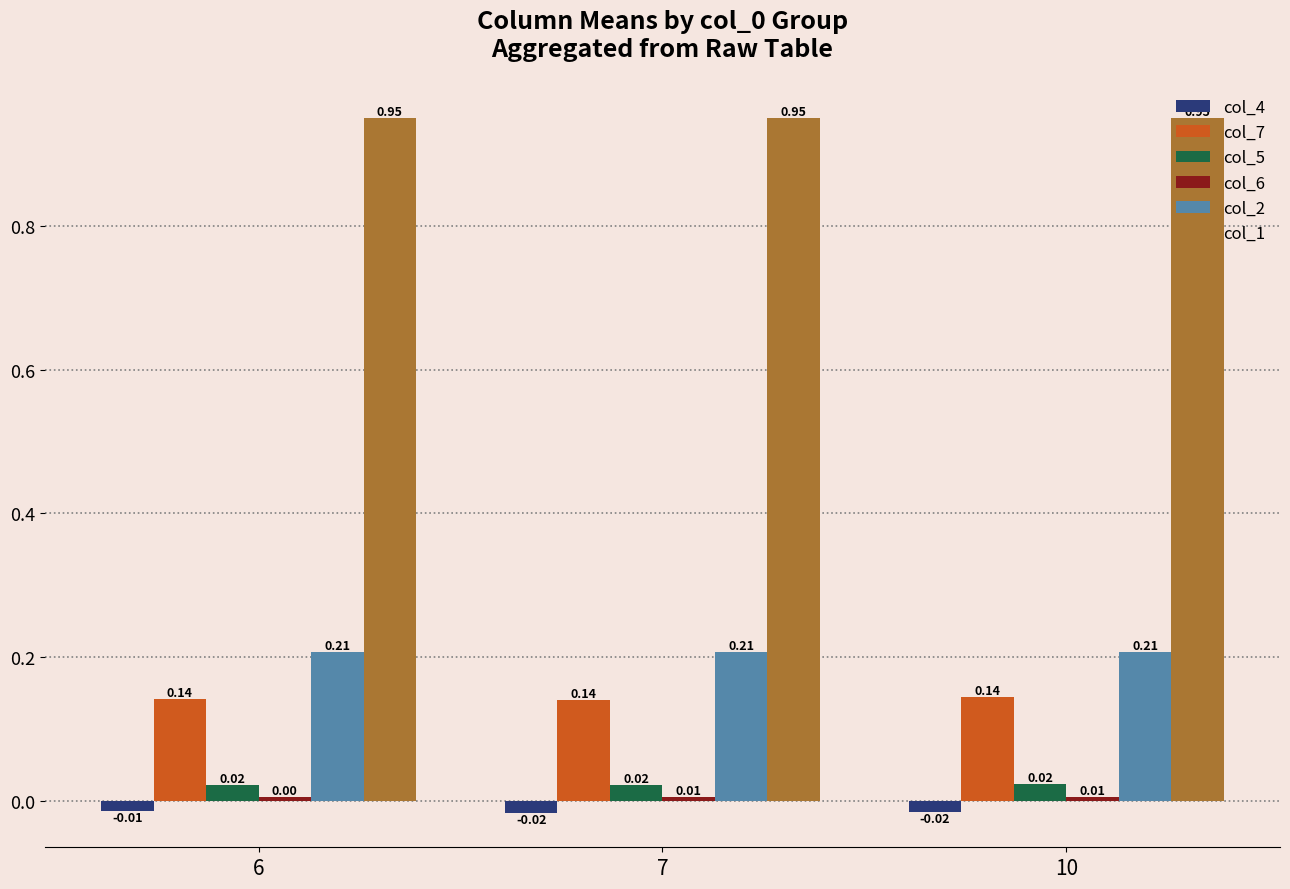

What is the total value across all series at 10?

1.3